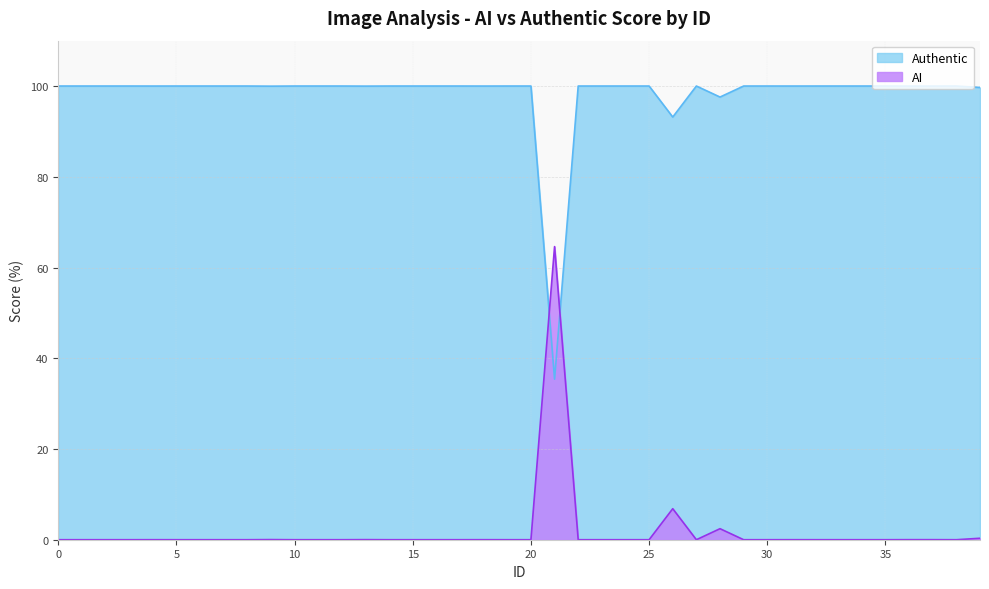

Is the value of Authentic at 6 greater than the value of AI at 7?

Yes